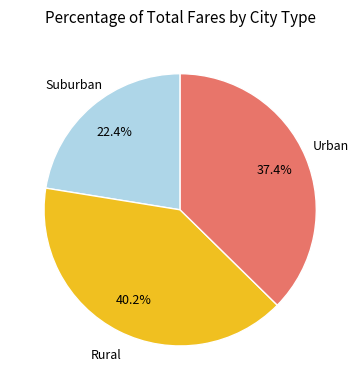

Is there a majority slice in this chart?

No